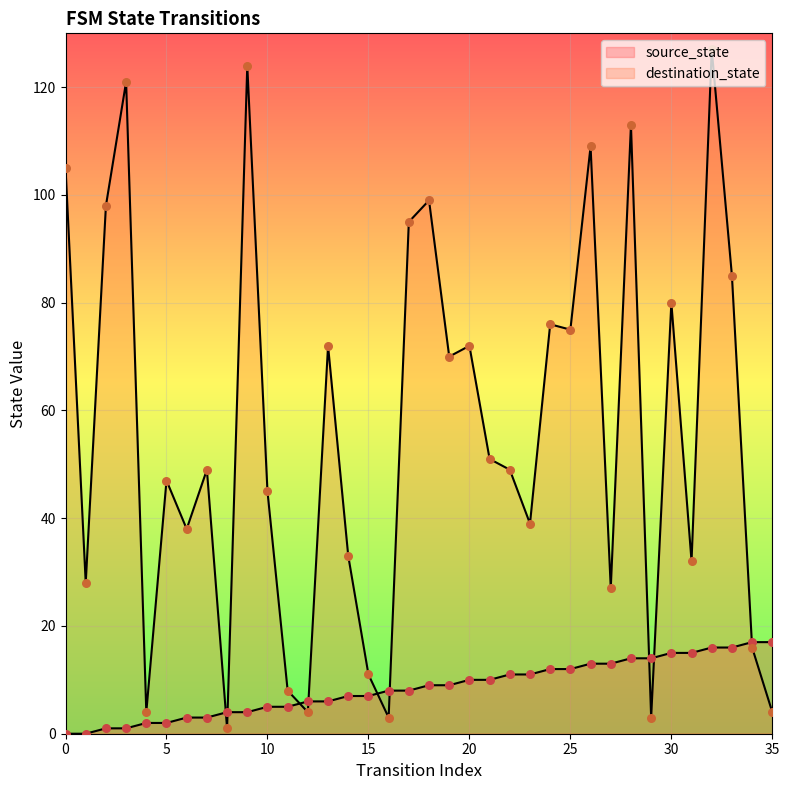

At how many categories does at least one series exceed 4?

34